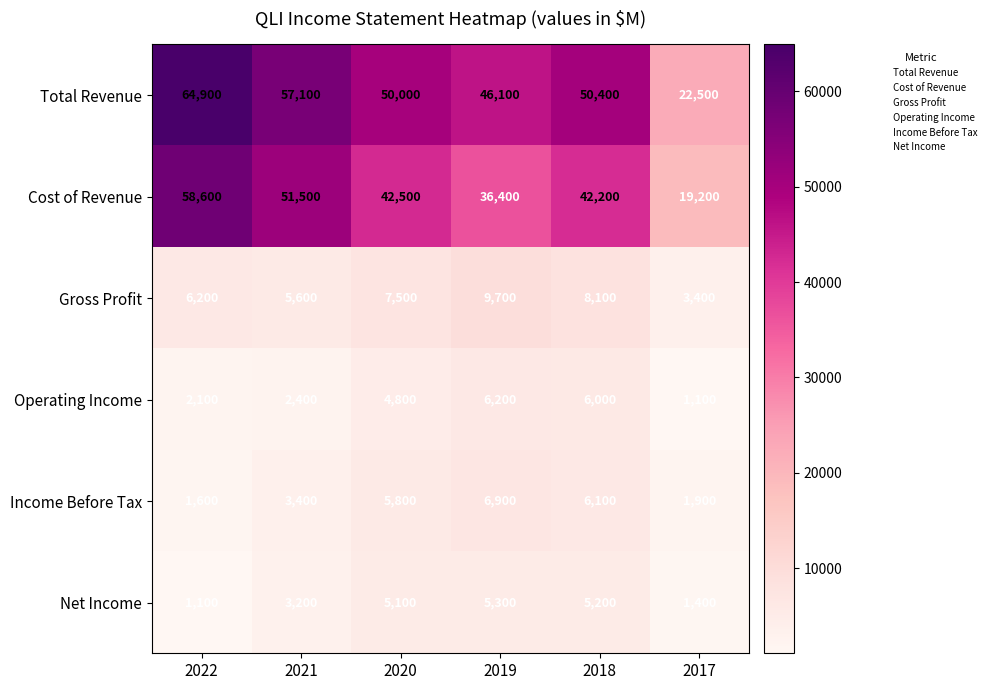

At which category is the sum across all series the highest?

2022